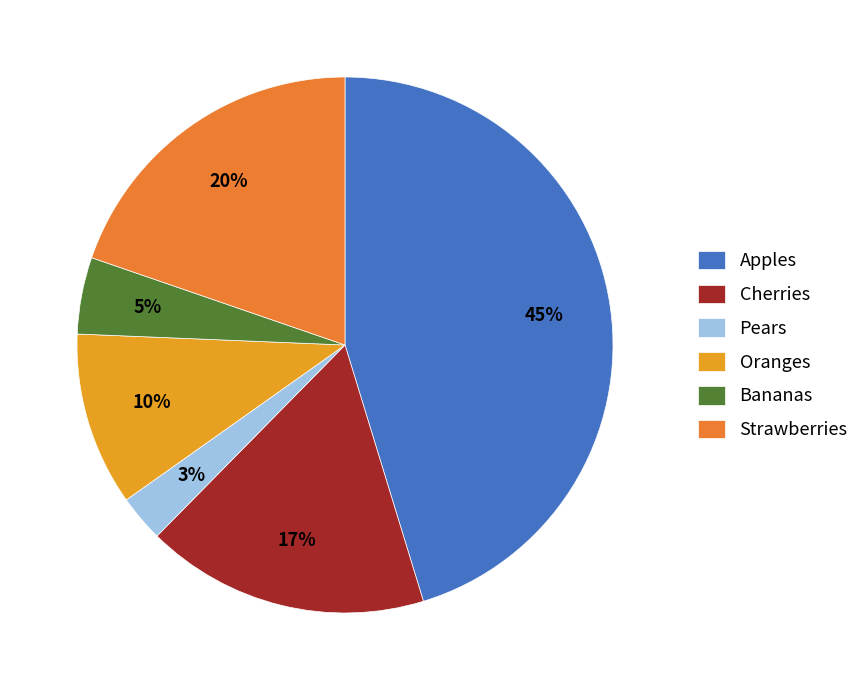

Rank the categories by value from lowest to highest.

Pears, Bananas, Oranges, Cherries, Strawberries, Apples